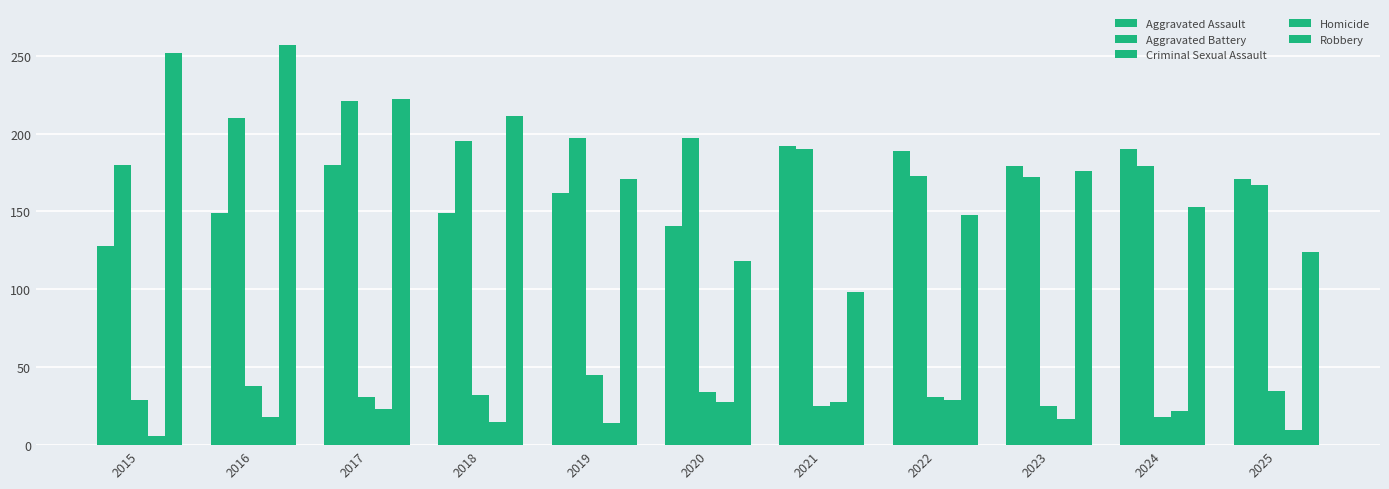

Does the chart contain any negative values?

No